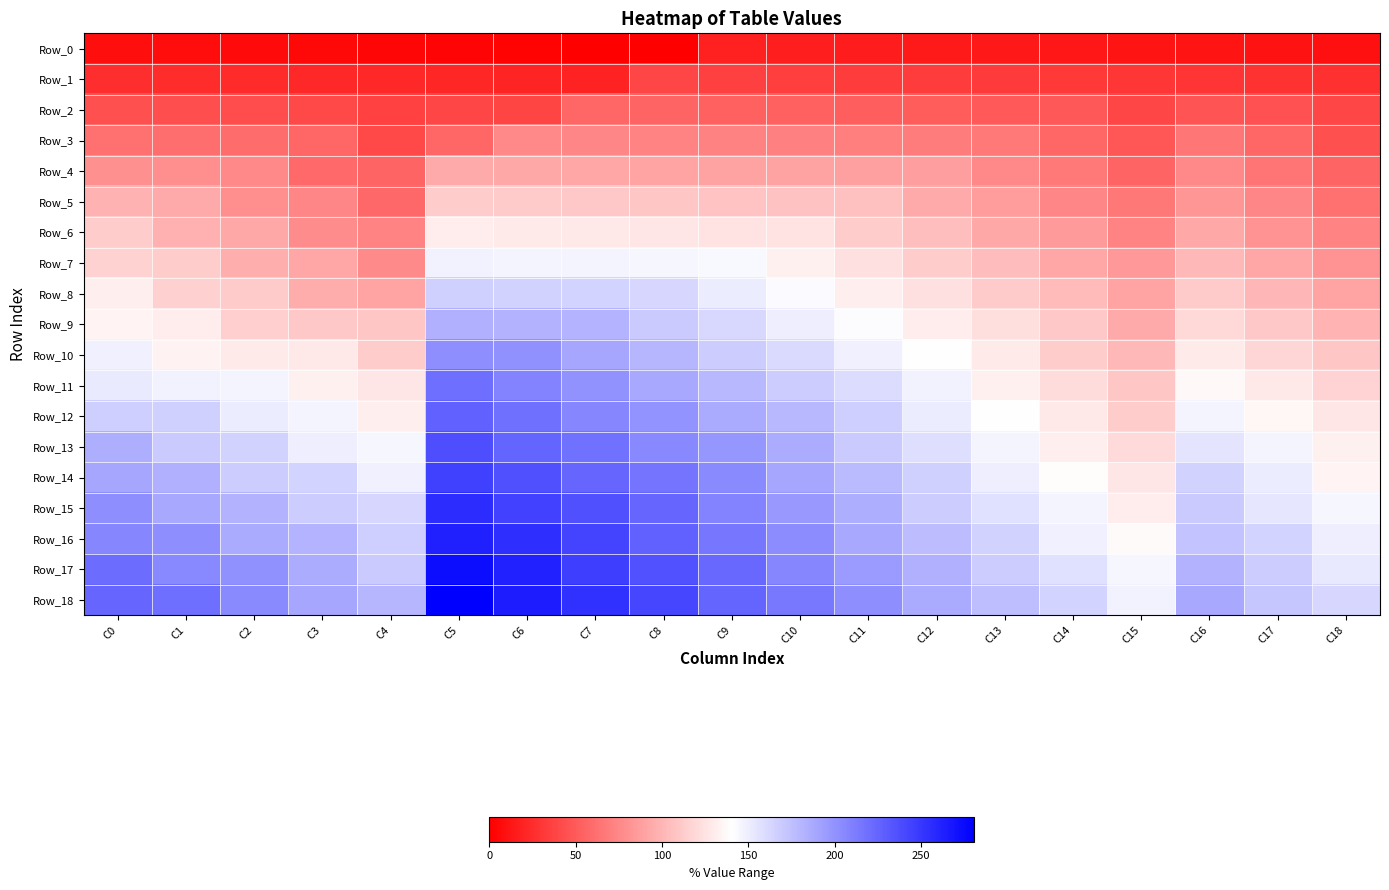

Which series changed the most between C0 and C9?

Row_7